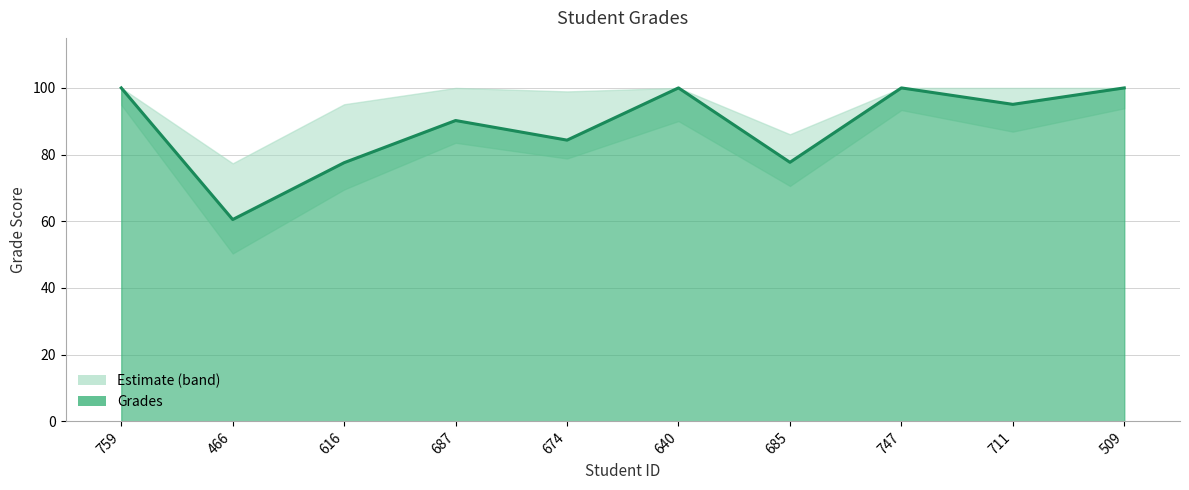

Reading left to right, extract all data points from this chart.

759=100.0	466=60.5	616=77.6	687=90.2	674=84.3	640=100.0	685=77.7	747=100.0	711=95.1	509=100.0